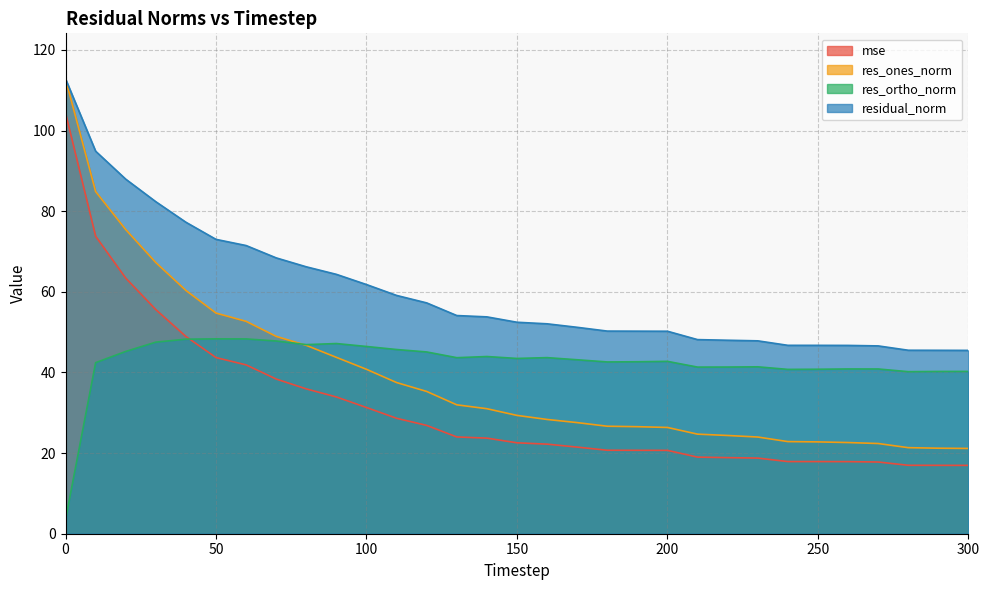

Reading left to right, transcribe all the data shown in this chart.

mse: 104.3	73.8	63.4	55.6	48.9	43.7	41.9	38.4	35.9	33.9	31.3	28.6	26.9	24.0	23.7	22.5	22.2	21.5	20.7	20.7	20.7	19.0	18.9	18.8	17.9	17.9	17.9	17.8	17.0	17.0	16.9
res_ones_norm: 112.8	84.9	75.4	67.3	60.3	54.7	52.7	48.9	46.7	43.7	40.8	37.5	35.3	32.0	31.0	29.3	28.3	27.6	26.7	26.5	26.4	24.7	24.4	24.0	22.8	22.8	22.6	22.4	21.3	21.2	21.1
res_ortho_norm: 3.5	42.4	45.2	47.5	48.2	48.3	48.3	47.8	46.9	47.2	46.4	45.7	45.1	43.7	43.9	43.5	43.7	43.1	42.6	42.7	42.7	41.3	41.3	41.4	40.8	40.8	40.9	40.9	40.2	40.2	40.3
residual_norm: 112.8	94.9	87.9	82.3	77.3	73.0	71.5	68.4	66.2	64.3	61.8	59.1	57.2	54.1	53.8	52.4	52.1	51.2	50.3	50.2	50.2	48.1	48.0	47.8	46.7	46.7	46.7	46.6	45.5	45.5	45.5